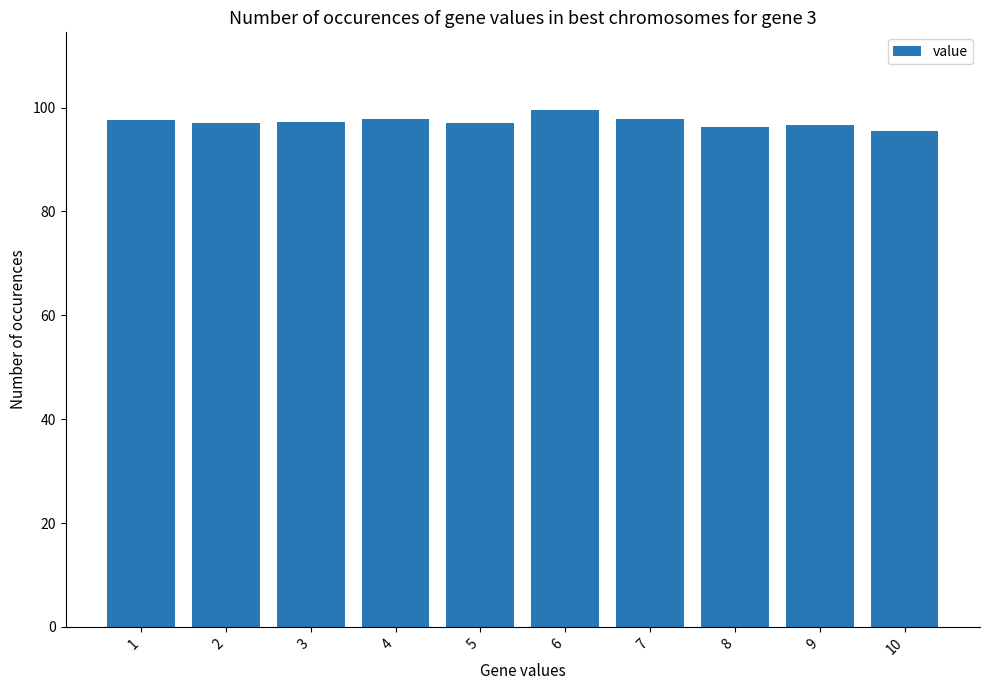

How many categories are shown in the chart?

10